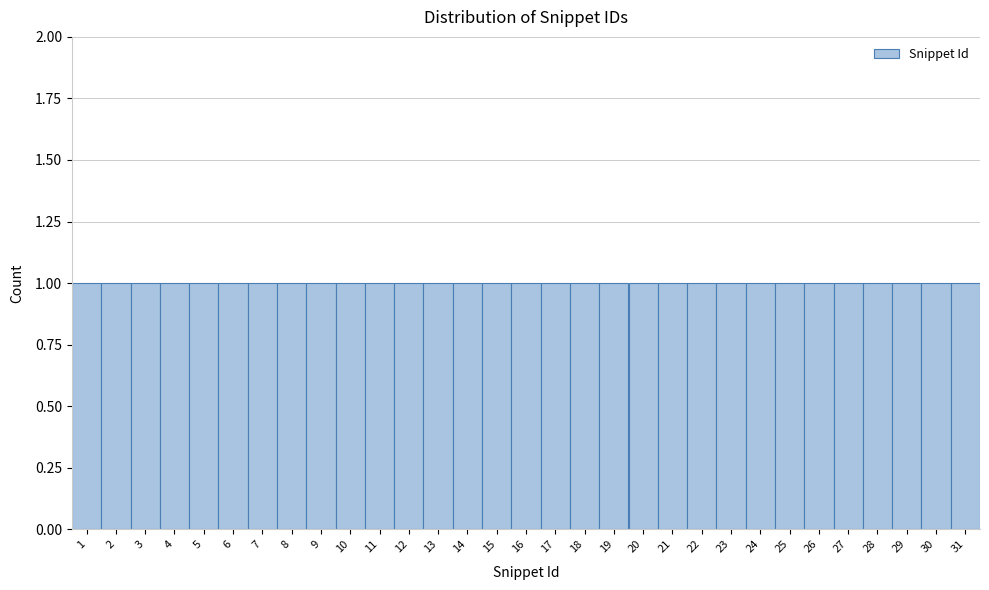

Reading left to right, list every bar in this chart as the range it spans on the x-axis followed by its height. The values are not printed on the chart, so give them approximately, as read against the axis.

0.5 to 1.5: 1
1.5 to 2.5: 1
2.5 to 3.5: 1
3.5 to 4.5: 1
4.5 to 5.5: 1
5.5 to 6.5: 1
6.5 to 7.5: 1
7.5 to 8.5: 1
8.5 to 9.5: 1
9.5 to 10.5: 1
10.5 to 11.5: 1
11.5 to 12.5: 1
12.5 to 13.5: 1
13.5 to 14.5: 1
14.5 to 15.5: 1
15.5 to 16.5: 1
16.5 to 17.5: 1
17.5 to 18.5: 1
18.5 to 19.5: 1
19.5 to 20.5: 1
20.5 to 21.5: 1
21.5 to 22.5: 1
22.5 to 23.5: 1
23.5 to 24.5: 1
24.5 to 25.5: 1
25.5 to 26.5: 1
26.5 to 27.5: 1
27.5 to 28.5: 1
28.5 to 29.5: 1
29.5 to 30.5: 1
30.5 to 31.5: 1